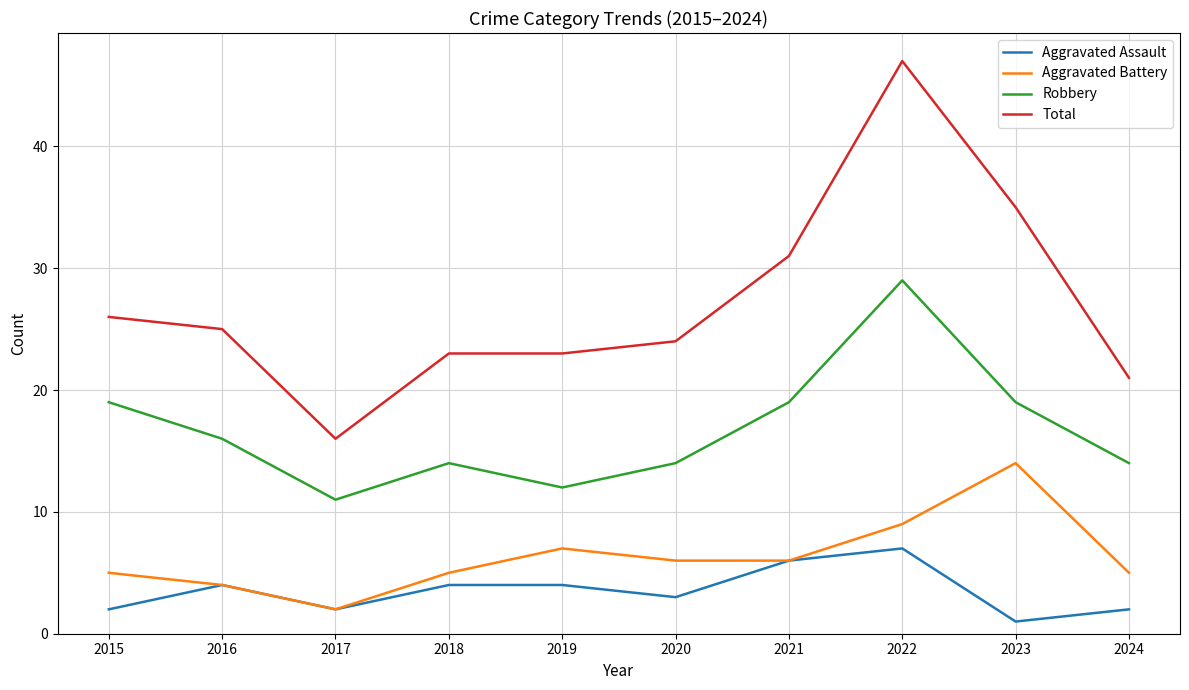

Which series changed the most between 2016 and 2021?

Total